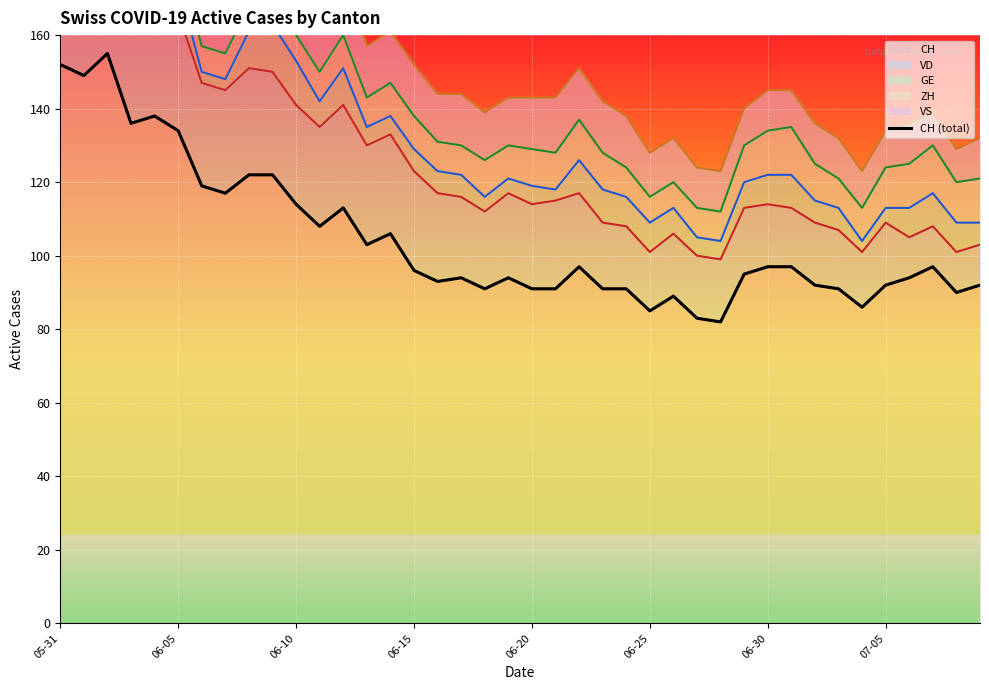

What is the sum of the values at 8 and 06-05?

271